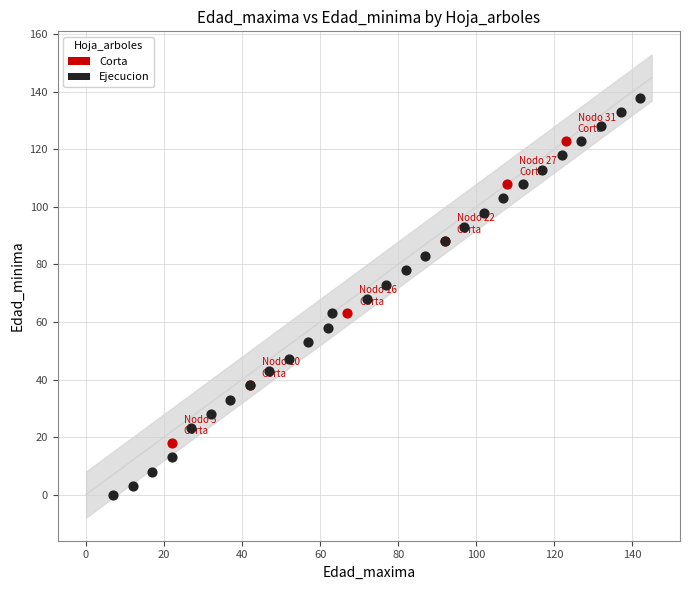

Which series has the widest spread of Y values?

Ejecucion